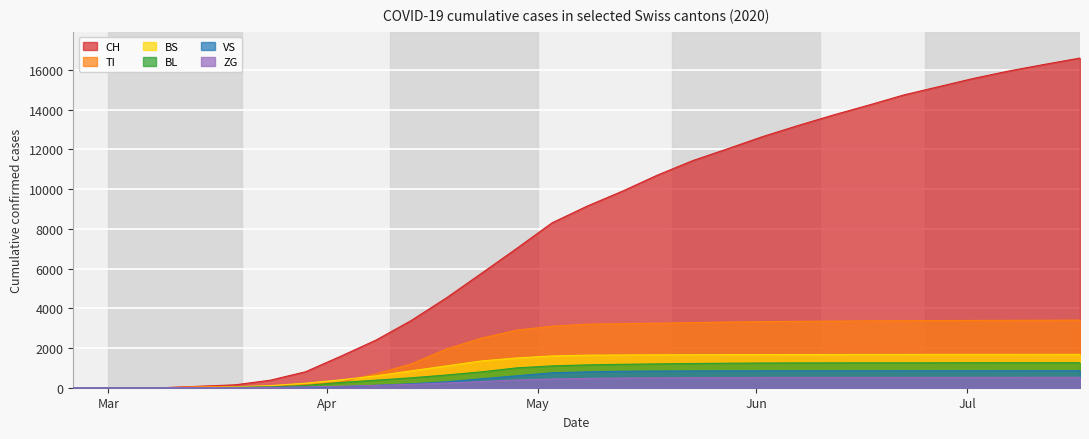

What is the label of the 14th point from the right?

2020-05-13